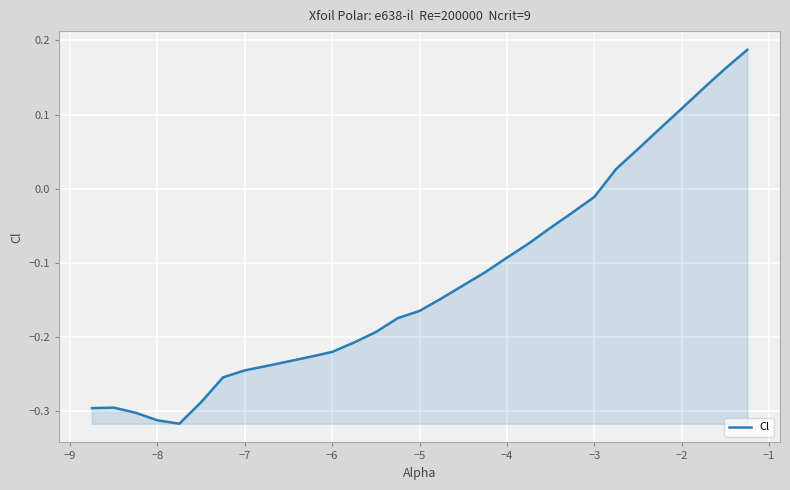

What is the average value?

-0.1